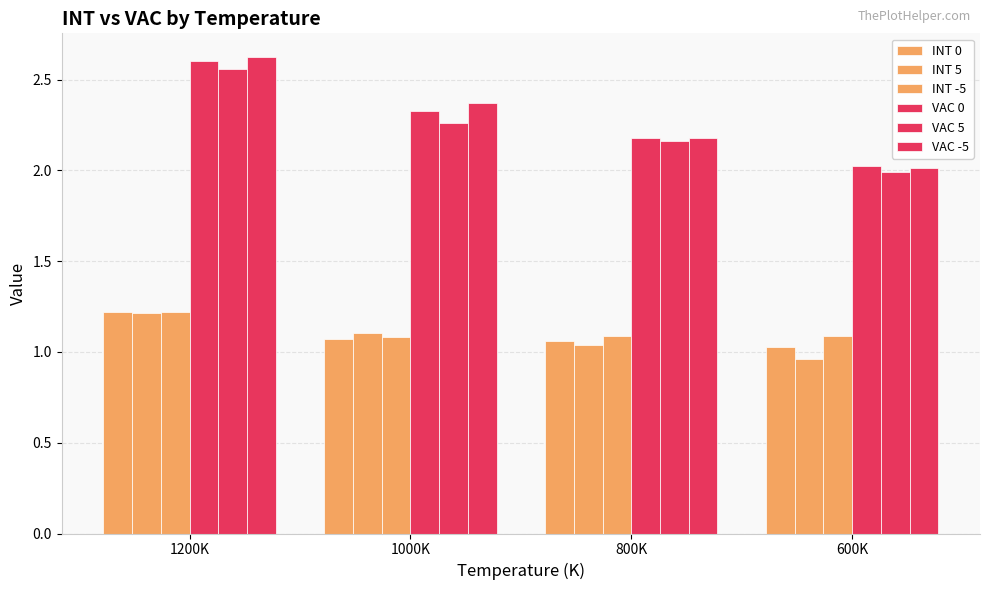

How many series are shown in this chart?

6